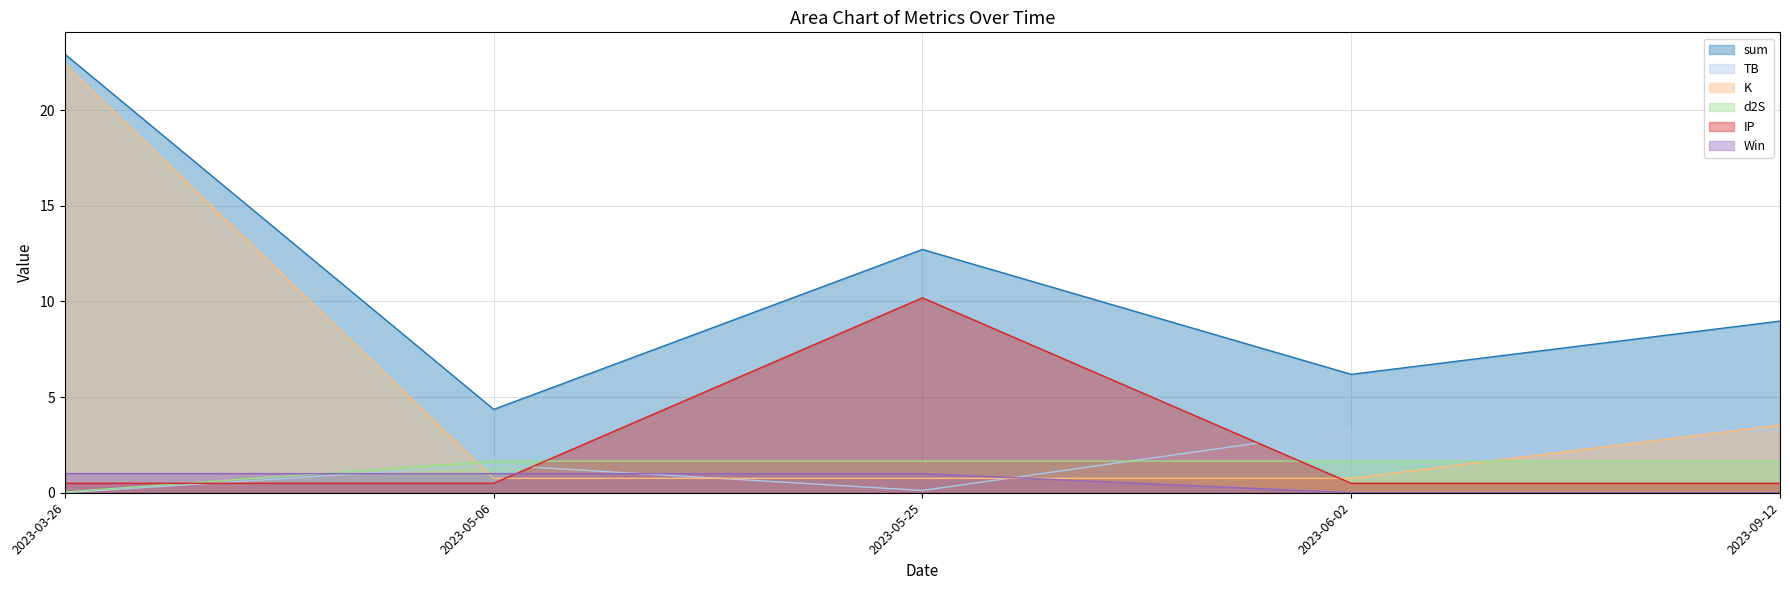

At which category is the sum across all series the highest?

2023-03-26